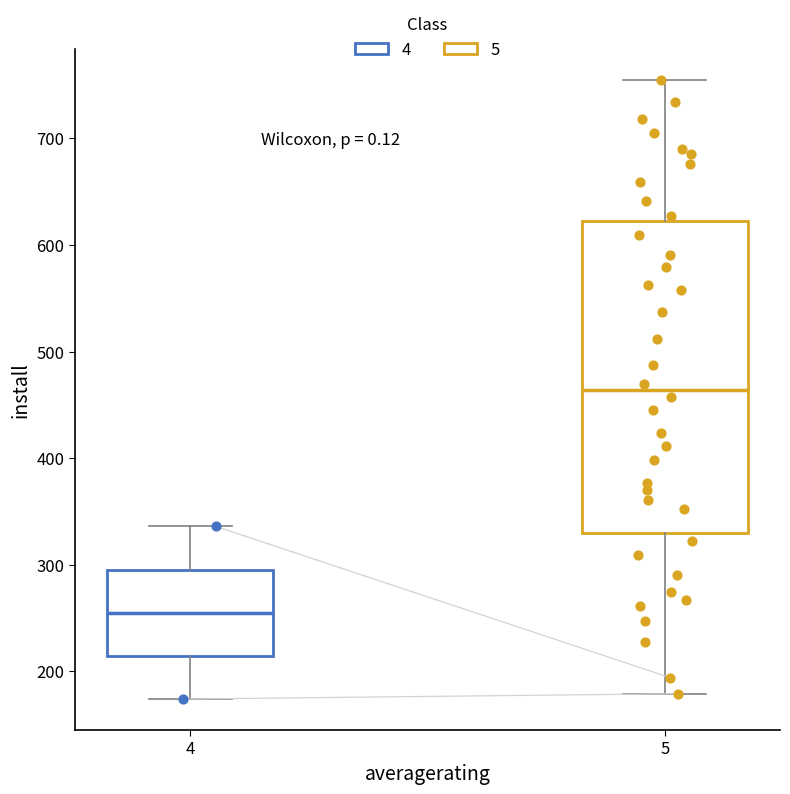

Reading left to right, read every box against the y-axis: the position of its median line, the range the box covers, and the ends of its whiskers. The values are not printed on the chart, so give them approximately, as read against the axis.

4: median 260, box 210 to 300, whiskers 170 to 340
5: median 460, box 330 to 620, whiskers 180 to 760